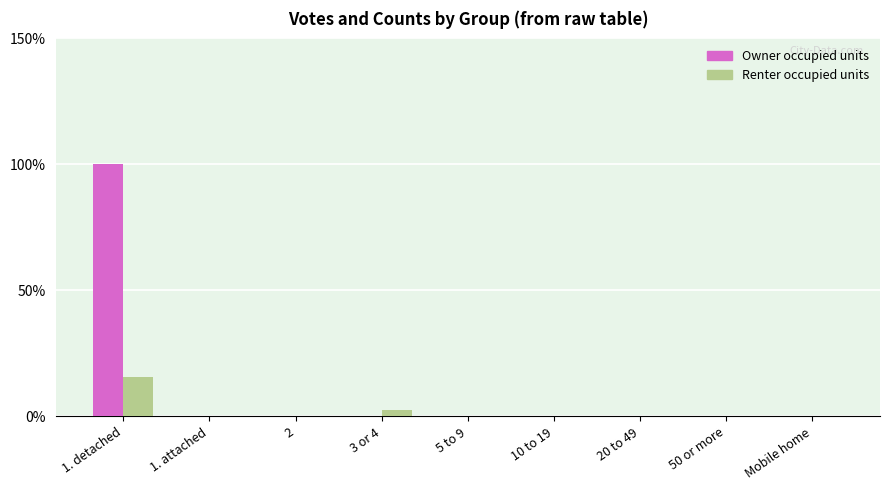

Is it true that Renter occupied units equals -9.2 at 50 or more?

False